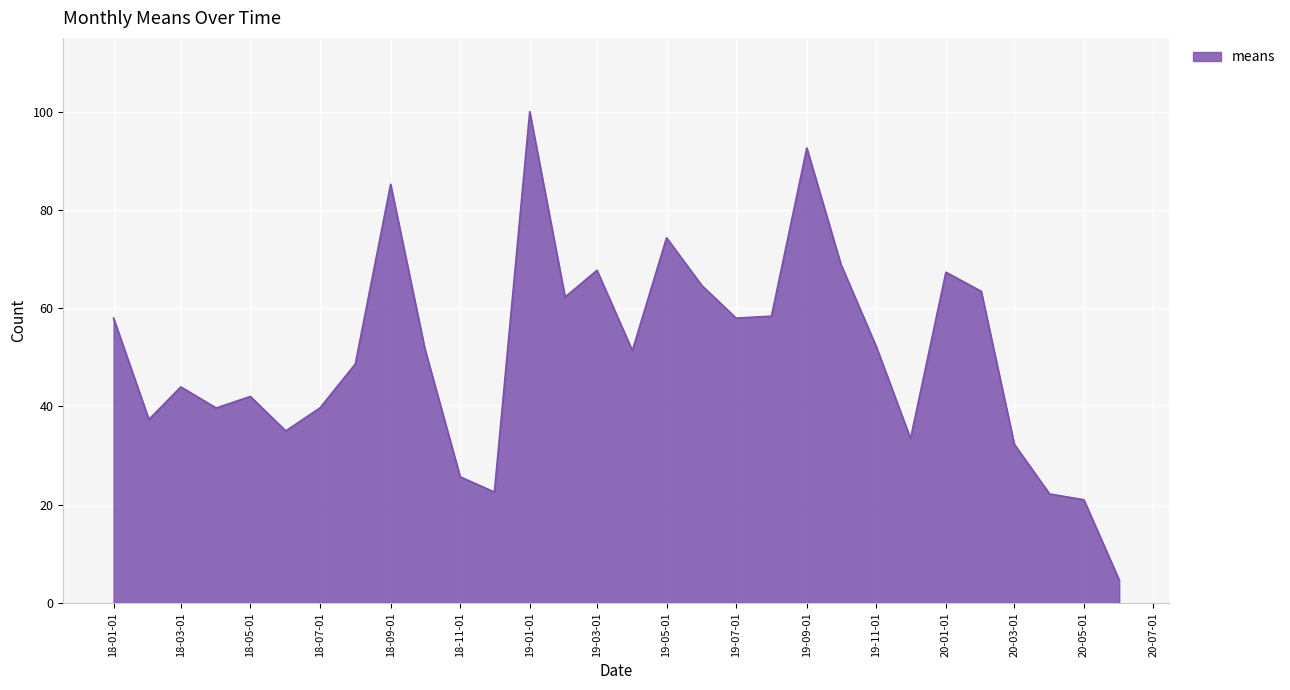

What is the difference between the maximum and minimum values?

95.3